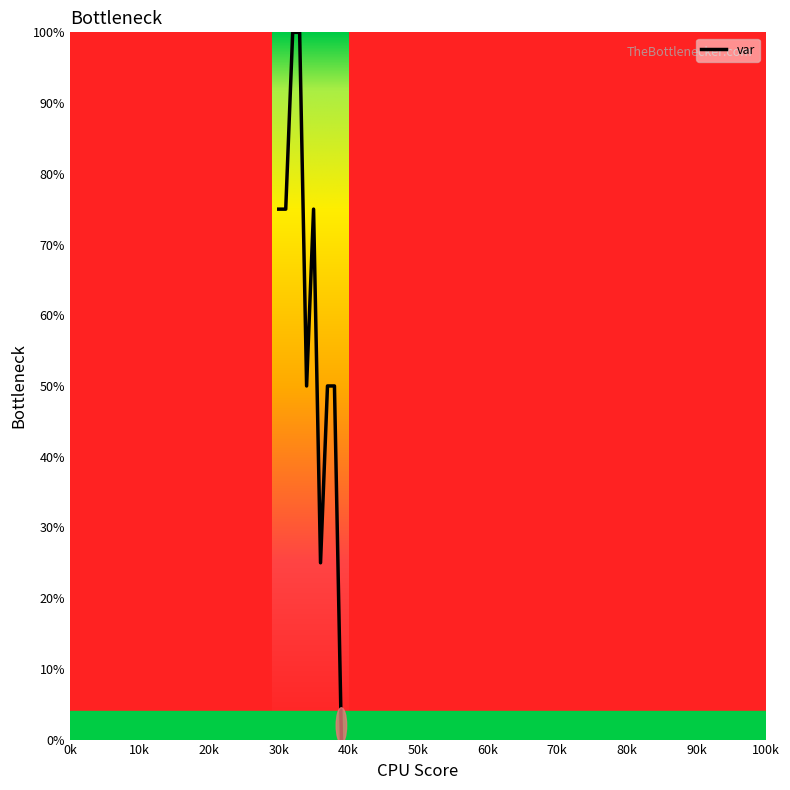

What is the difference between the maximum and minimum values?

100